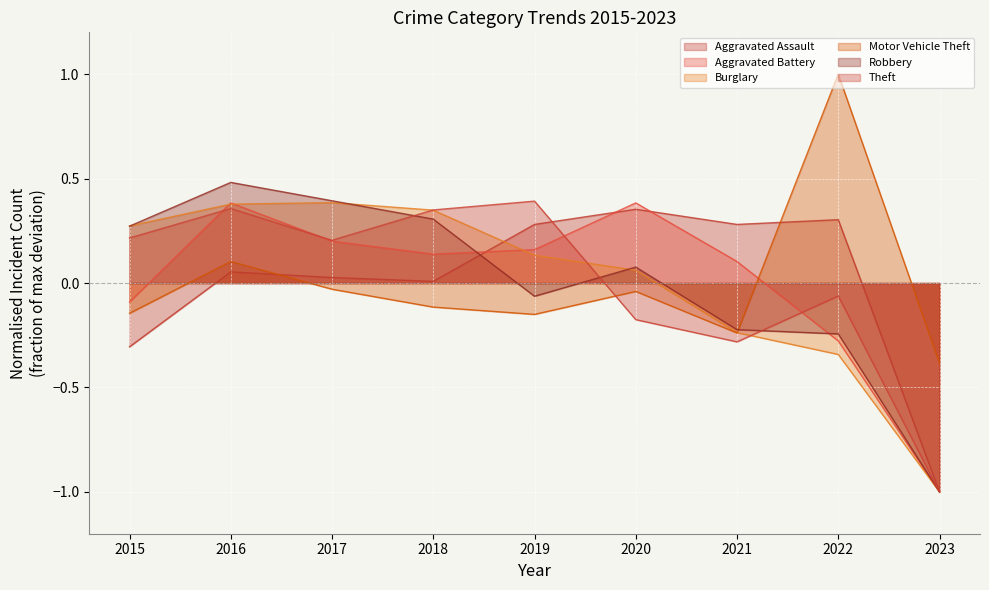

What is the highest value of the Burglary series?

0.4